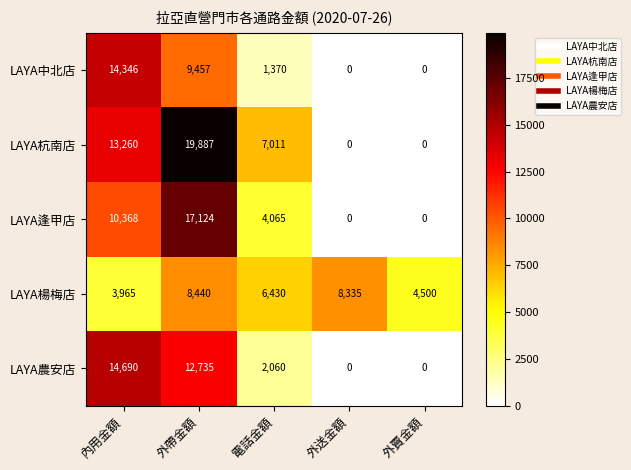

Between 電話金額 and 外賣金額, which series saw the biggest shift?

LAYA杭南店